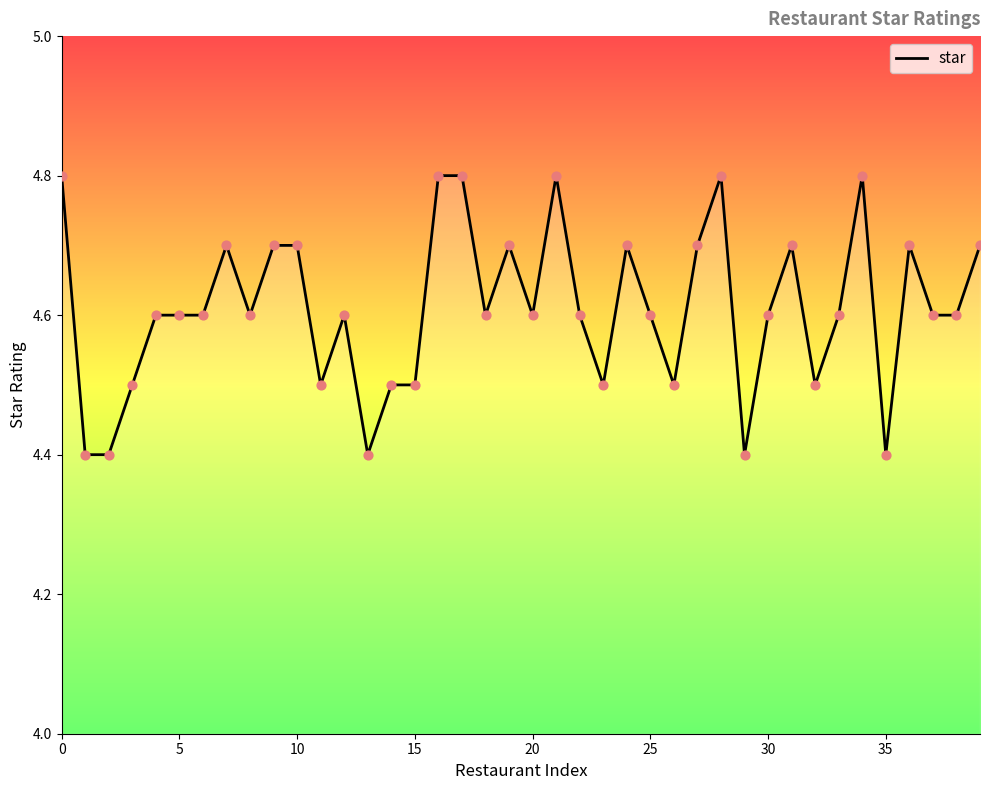

What is the greatest value displayed?

4.8